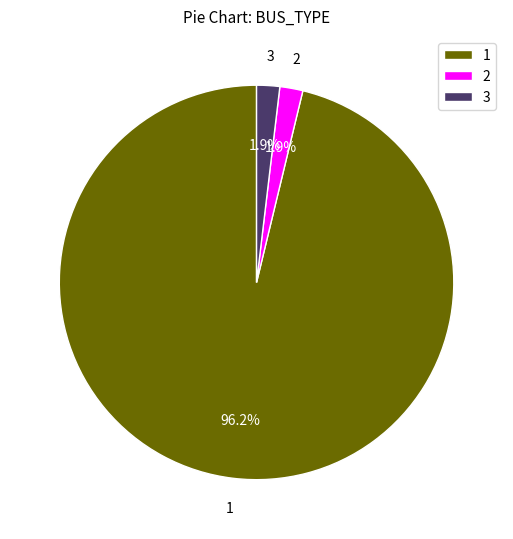

To the nearest percent, what percentage of the pie is 3?

2%